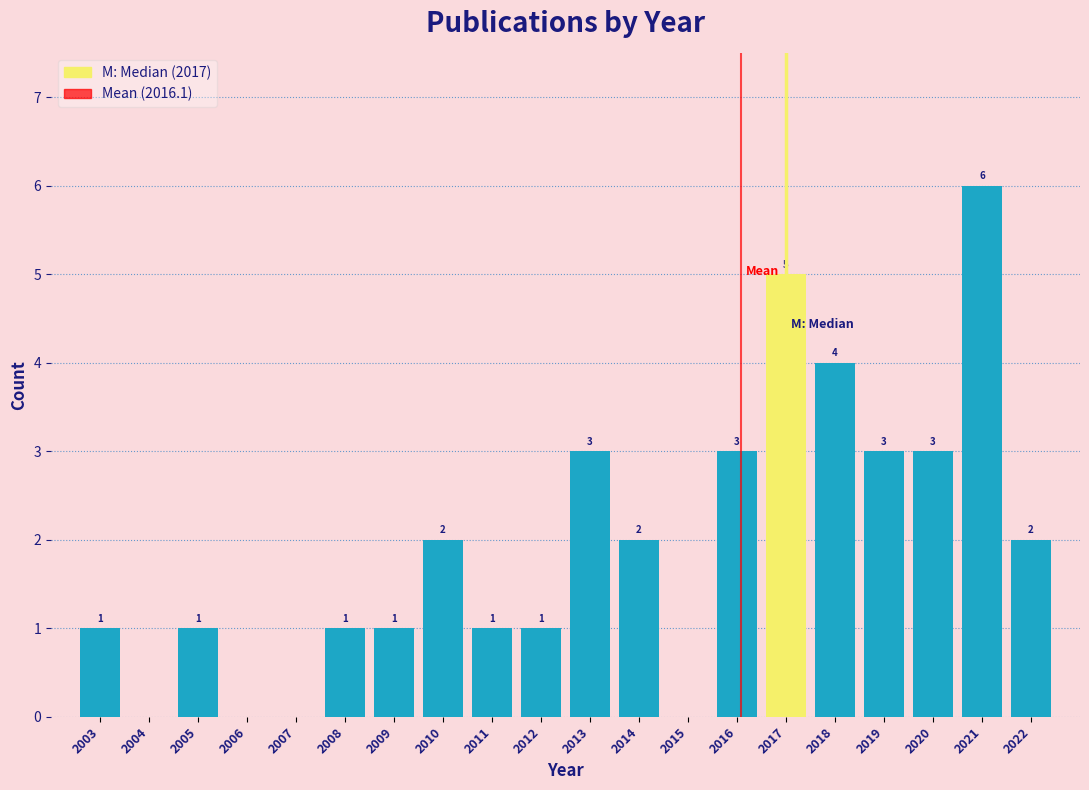

Reading left to right, extract all data points from this chart.

2003=1	2004=0	2005=1	2006=0	2007=0	2008=1	2009=1	2010=2	2011=1	2012=1	2013=3	2014=2	2015=0	2016=3	2017=5	2018=4	2019=3	2020=3	2021=6	2022=2